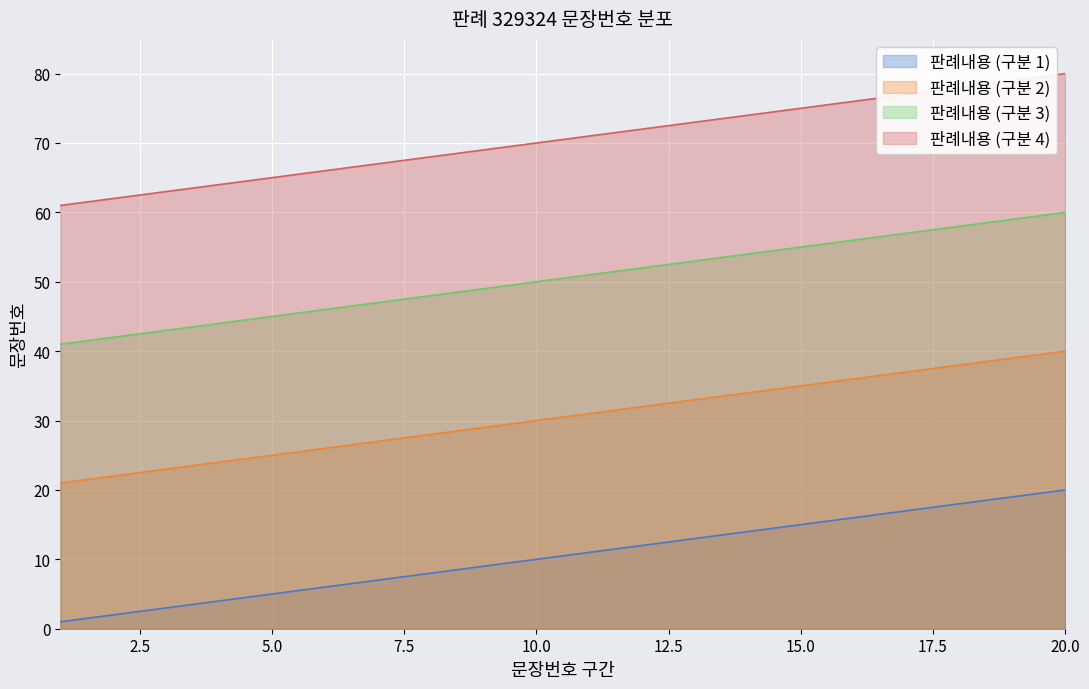

Reading left to right, what are all the values shown in this chart?

판례내용 (구분 1): 1=1	2=2	3=3	4=4	5=5	6=6	7=7	8=8	9=9	10=10	11=11	12=12	13=13	14=14	15=15	16=16	17=17	18=18	19=19	20=20
판례내용 (구분 2): 1=21	2=22	3=23	4=24	5=25	6=26	7=27	8=28	9=29	10=30	11=31	12=32	13=33	14=34	15=35	16=36	17=37	18=38	19=39	20=40
판례내용 (구분 3): 1=41	2=42	3=43	4=44	5=45	6=46	7=47	8=48	9=49	10=50	11=51	12=52	13=53	14=54	15=55	16=56	17=57	18=58	19=59	20=60
판례내용 (구분 4): 1=61	2=62	3=63	4=64	5=65	6=66	7=67	8=68	9=69	10=70	11=71	12=72	13=73	14=74	15=75	16=76	17=77	18=78	19=79	20=80